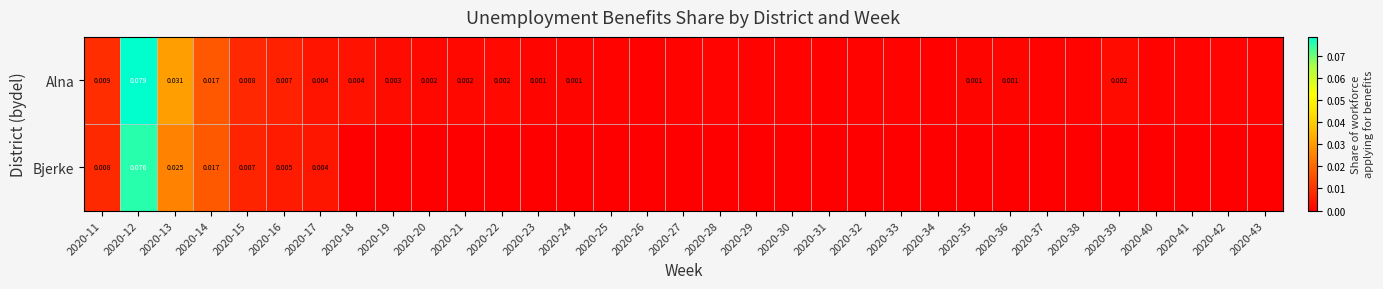

List the series in order of their overall mean, lowest first.

Bjerke, Alna